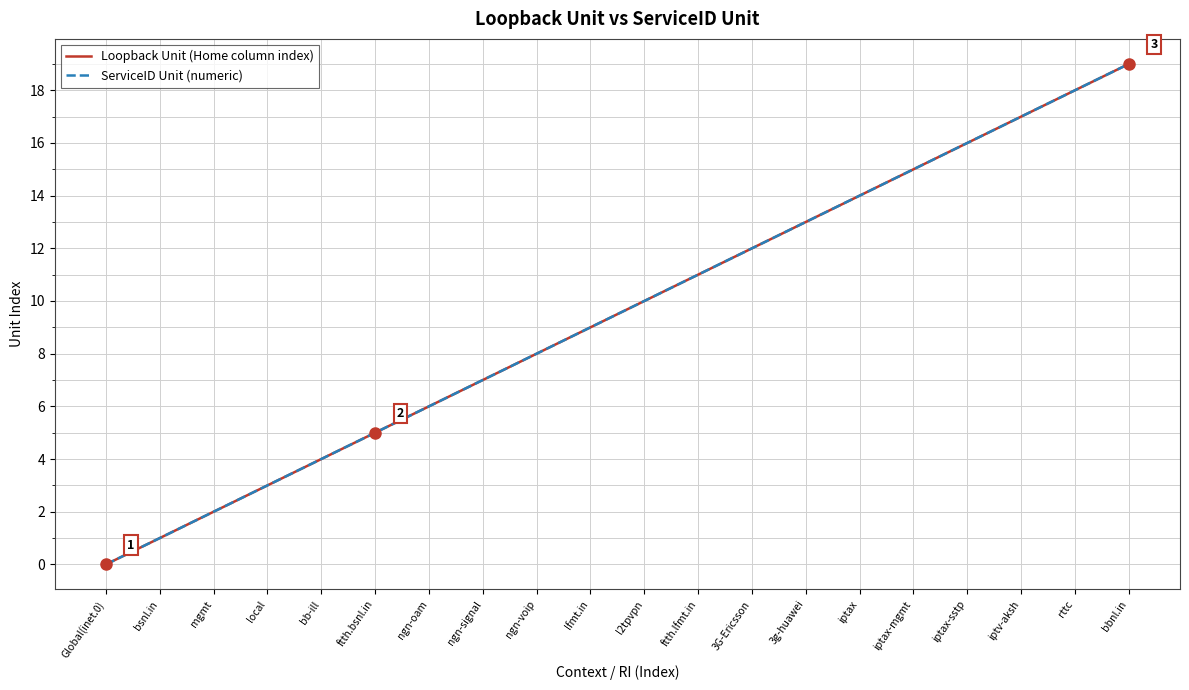

What is the average value of the Loopback Unit (Home column index) series?

10